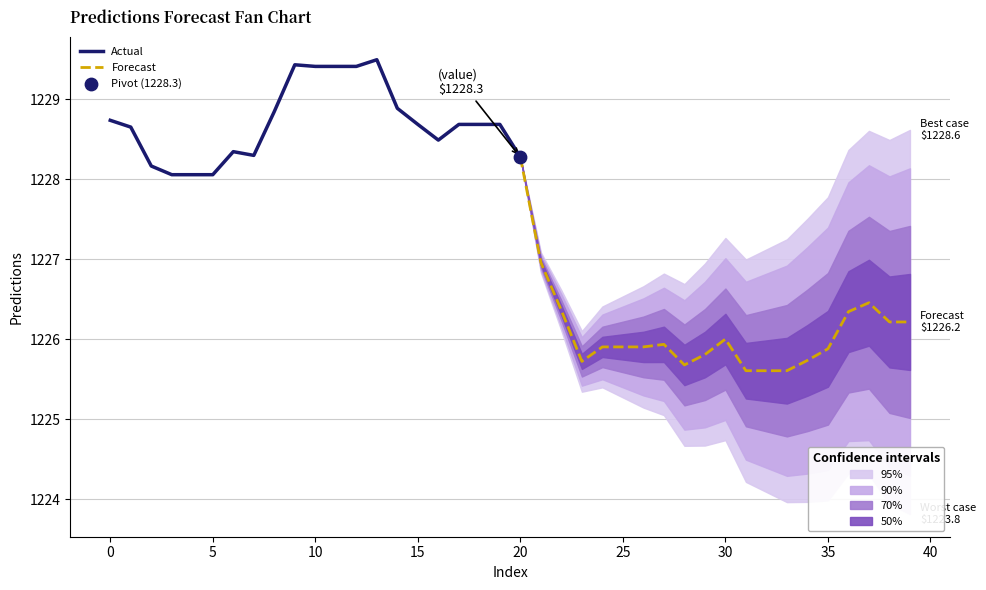

Between 21 and 11, which is larger?

11